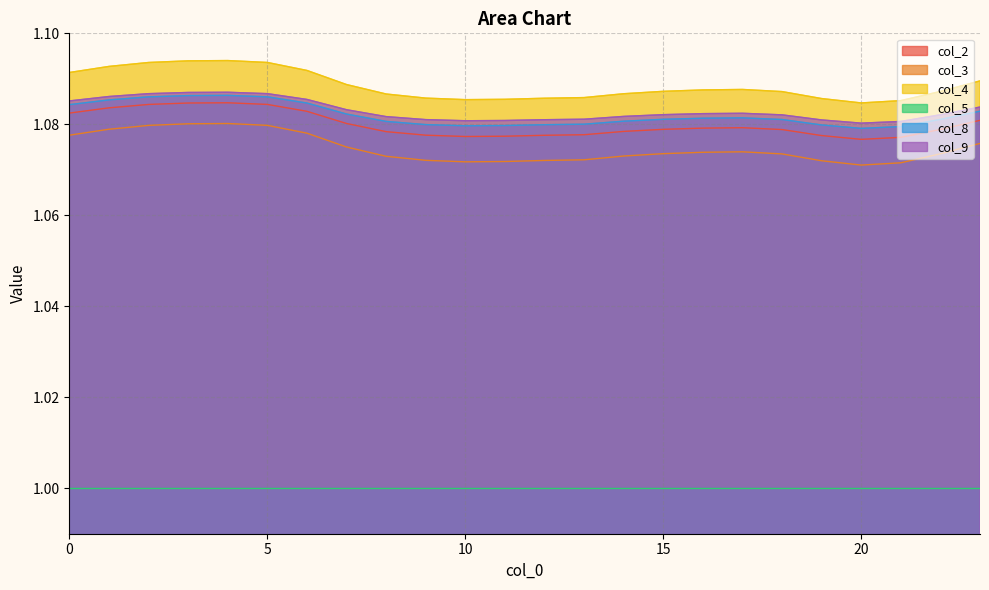

How many categories are shown in the chart?

24